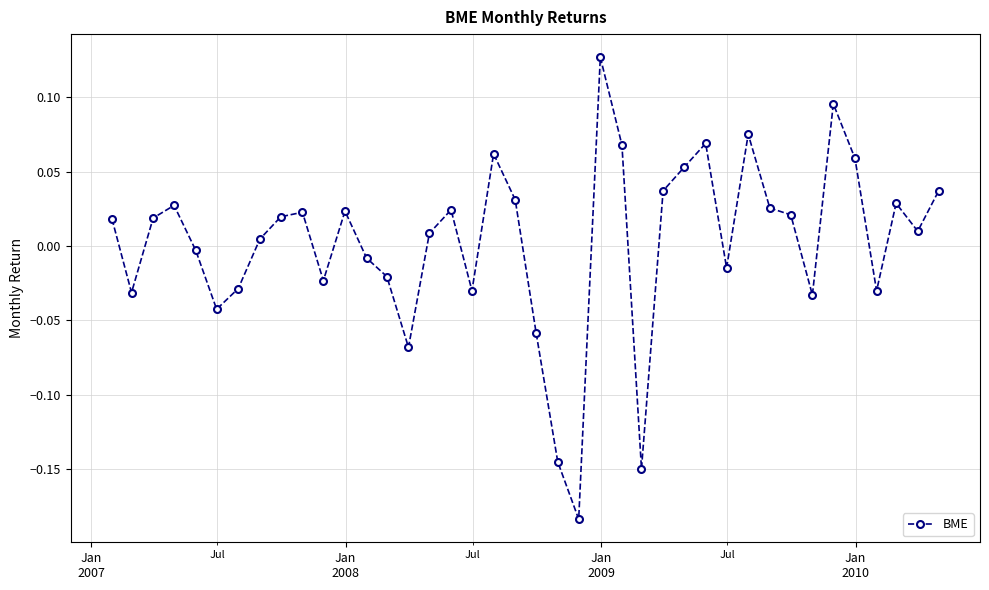

What is the difference between the maximum and minimum values?

0.3